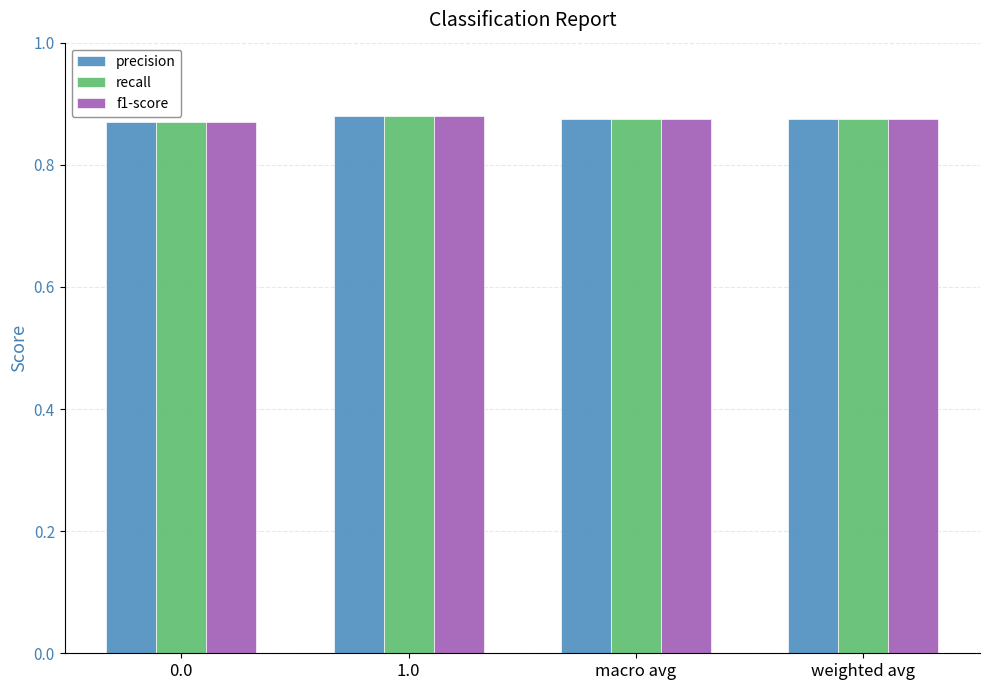

The recall series shows 0.3 at weighted avg. True or false?

False